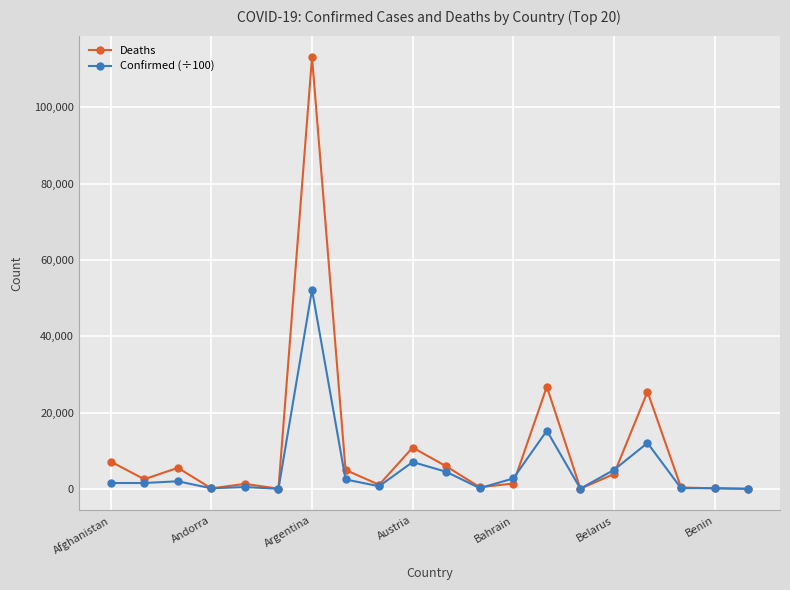

What is the highest value of the Confirmed (÷100) series?

52189.9